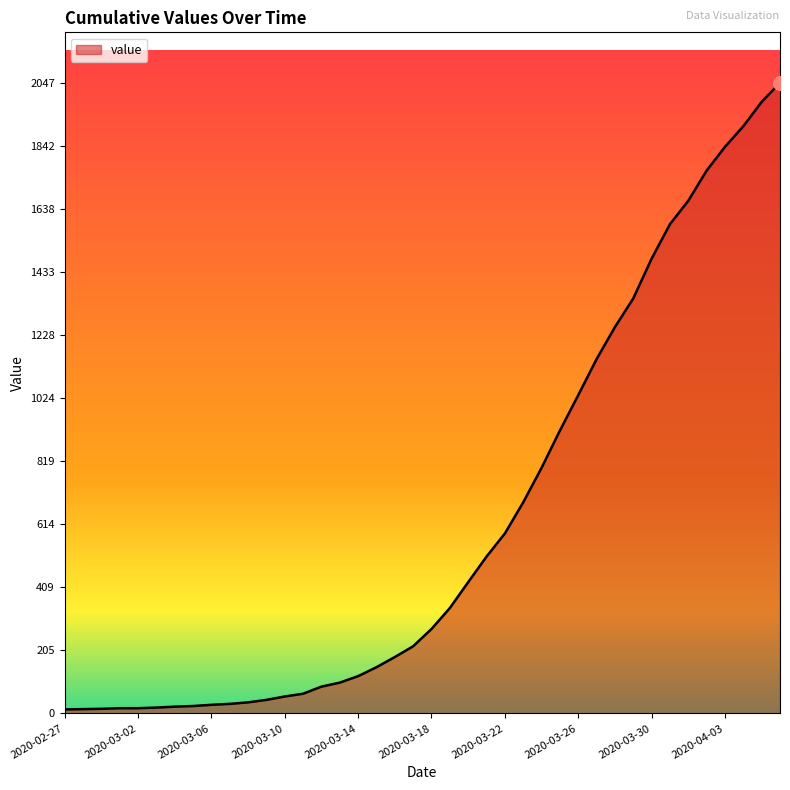

What is the difference between the maximum and minimum values?

2034